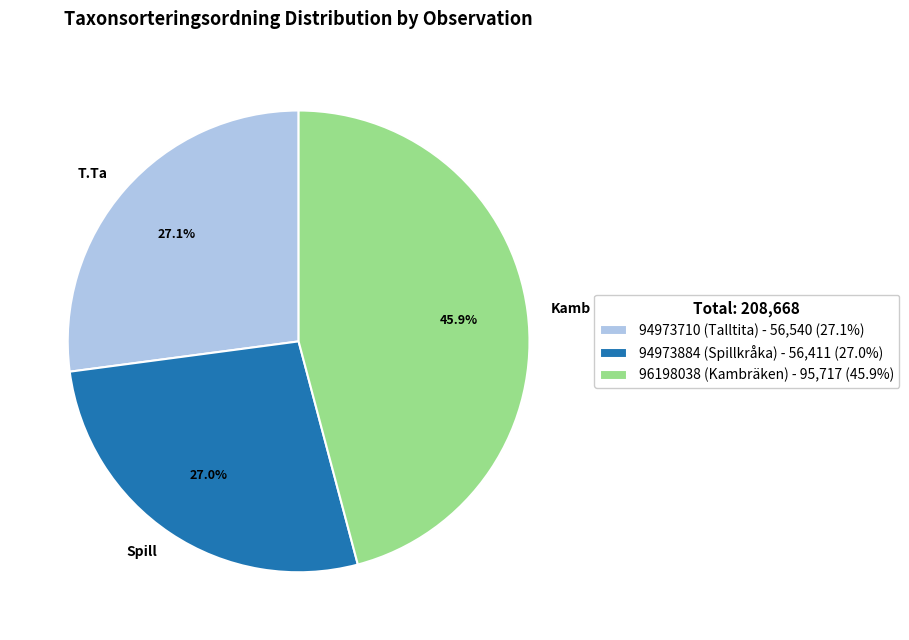

True or false: 96198038 (Kambräken) accounts for 46% of the total.

True